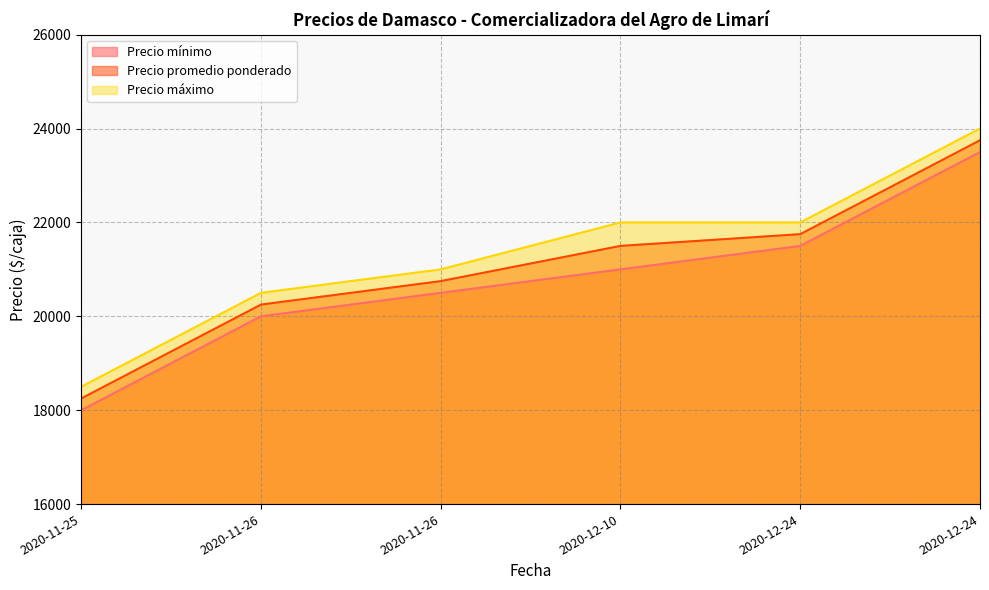

What is the difference between the Precio promedio ponderado values at 2020-11-26 and 2020-12-24?

3000